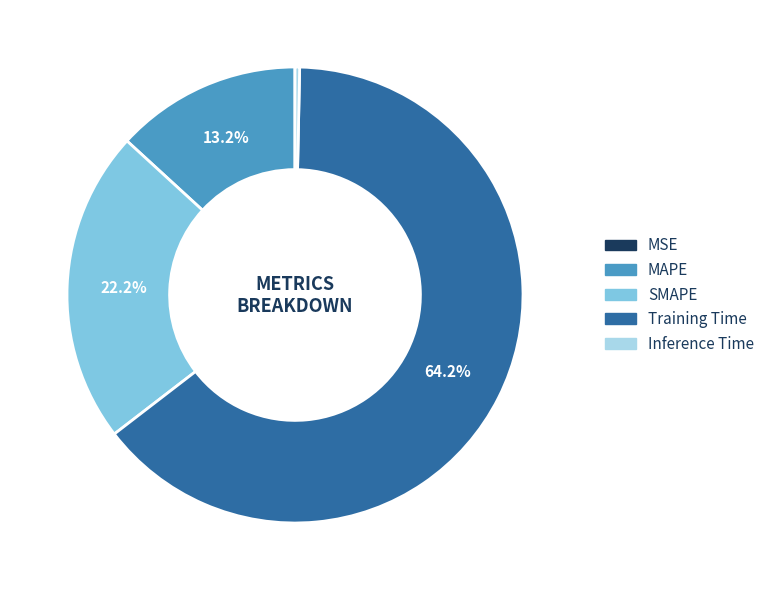

Does any single category account for the majority?

Yes